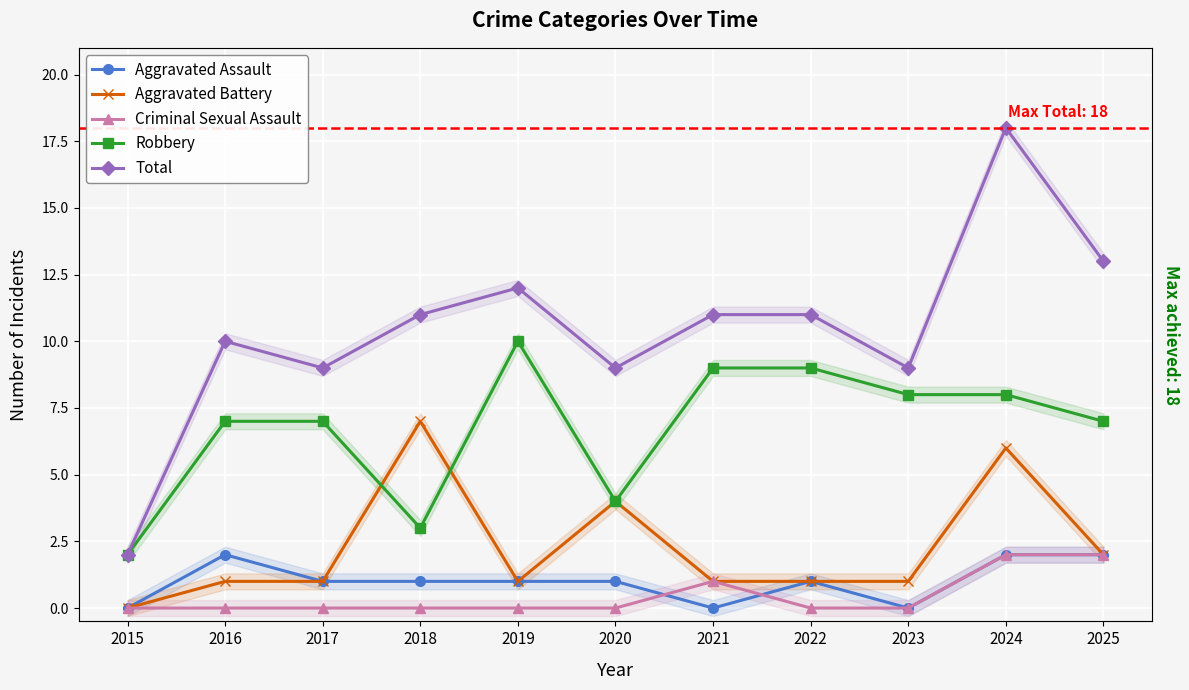

True or false: Criminal Sexual Assault and Robbery intersect in this chart.

False